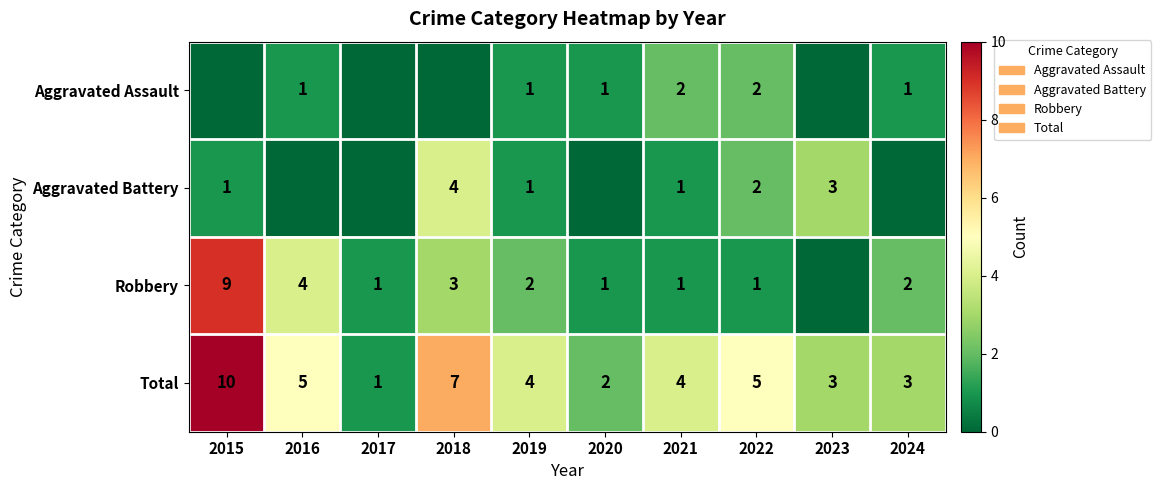

How many data points does each series have?

10